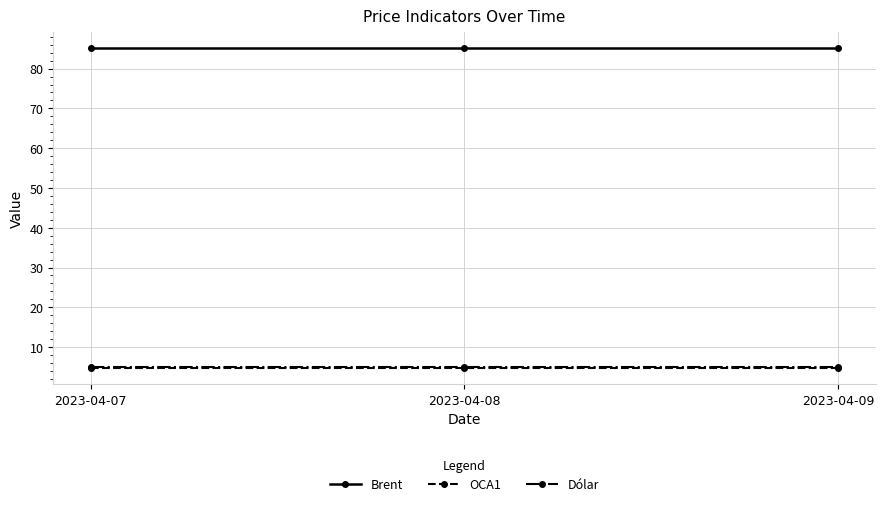

What is the minimum value shown in the chart?

4.7